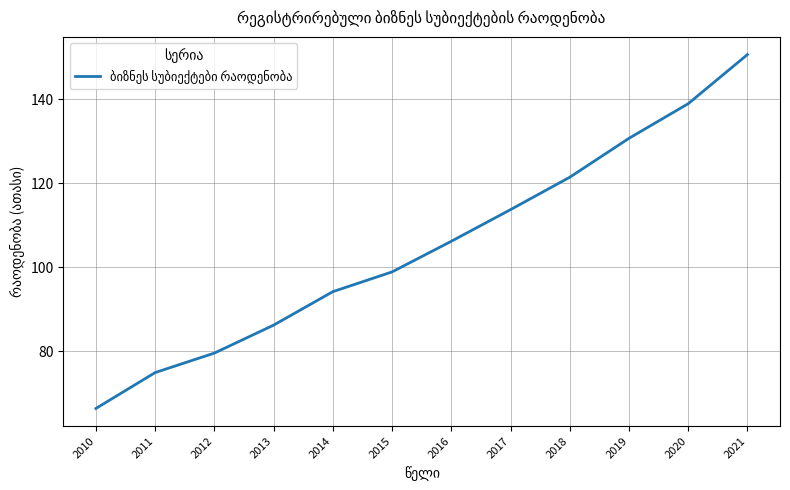

The chart shows a value of 113.7 at 2017. True or false?

True